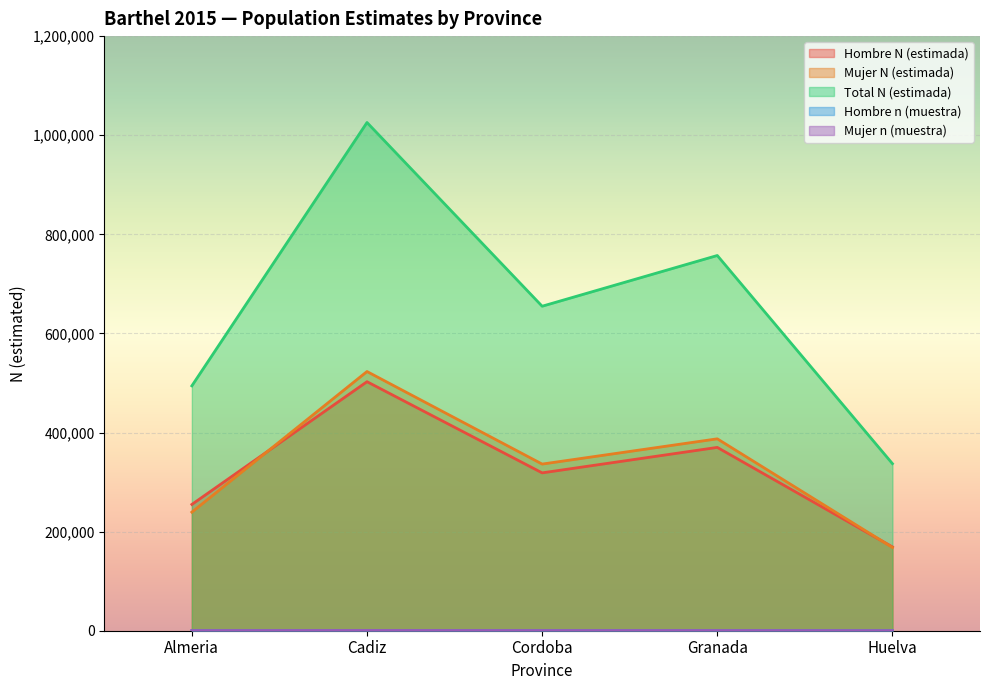

What value does the Hombre N (estimada) series have at Almeria?

254865